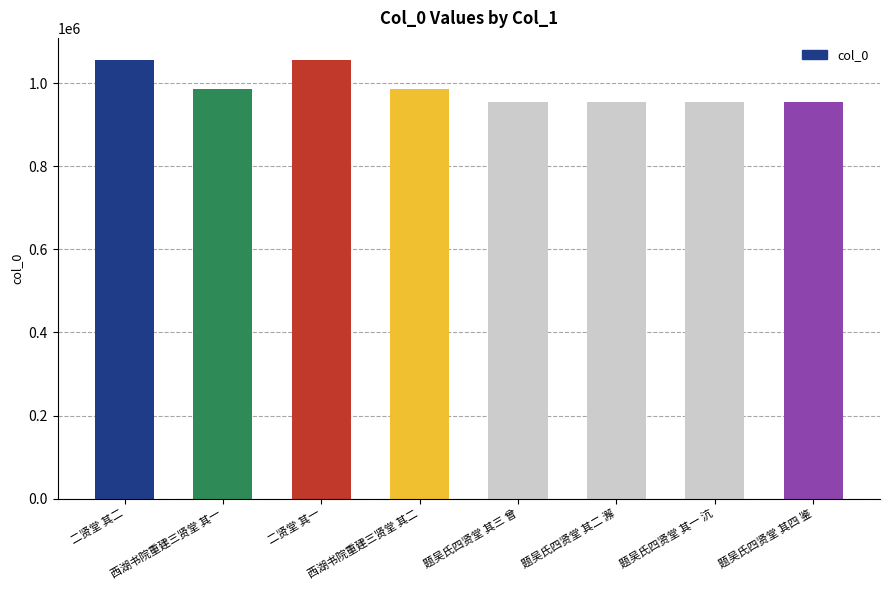

Is it true that the value at 题吴氏四贤堂 其三 曾 is 583580?

False